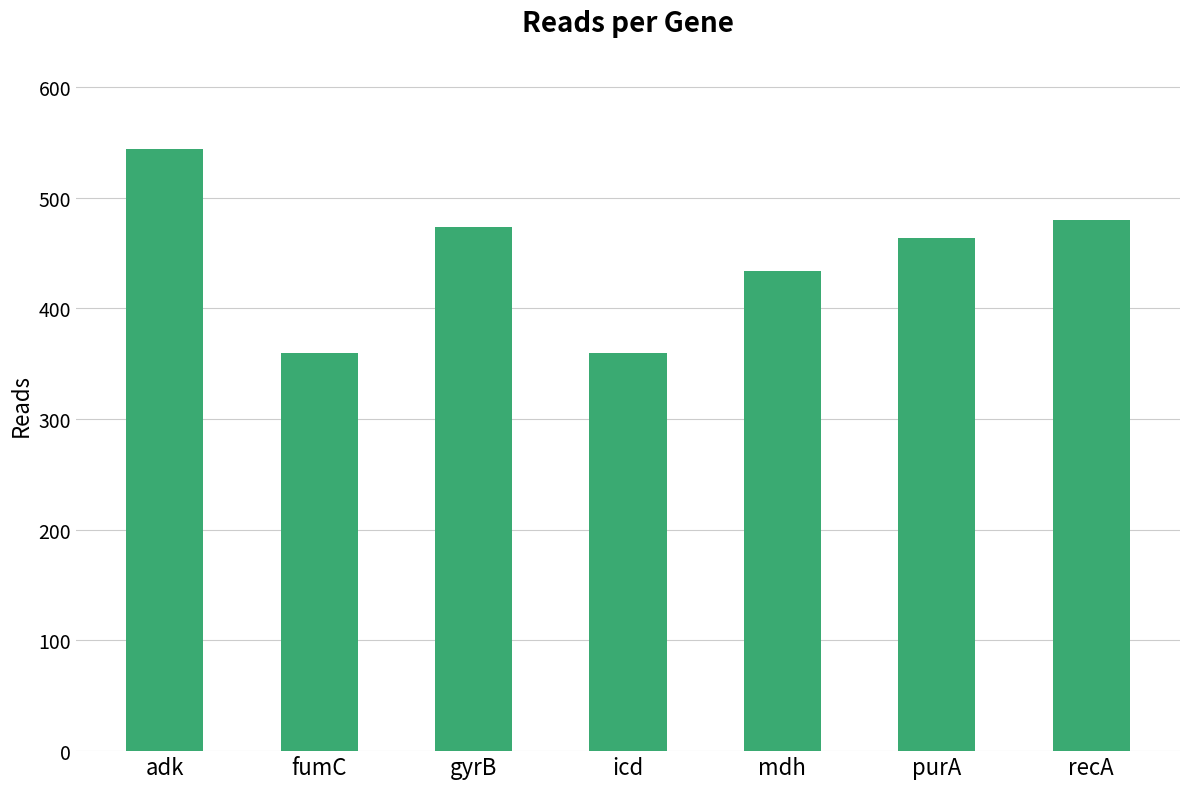

What is the approximate value at recA, to the nearest 10?

480